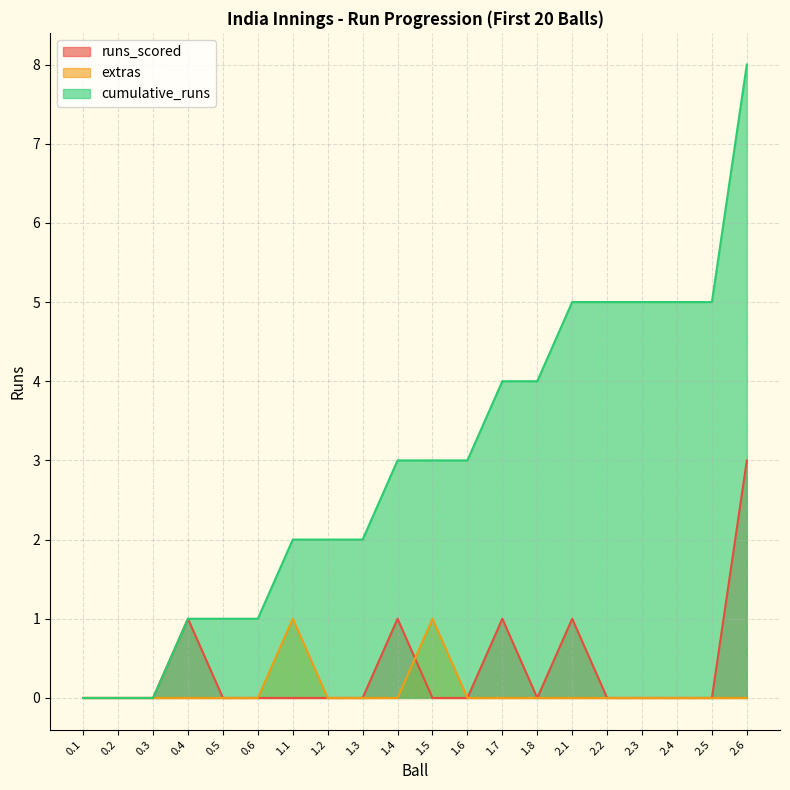

At which label does extras_line reach its peak?

1.1